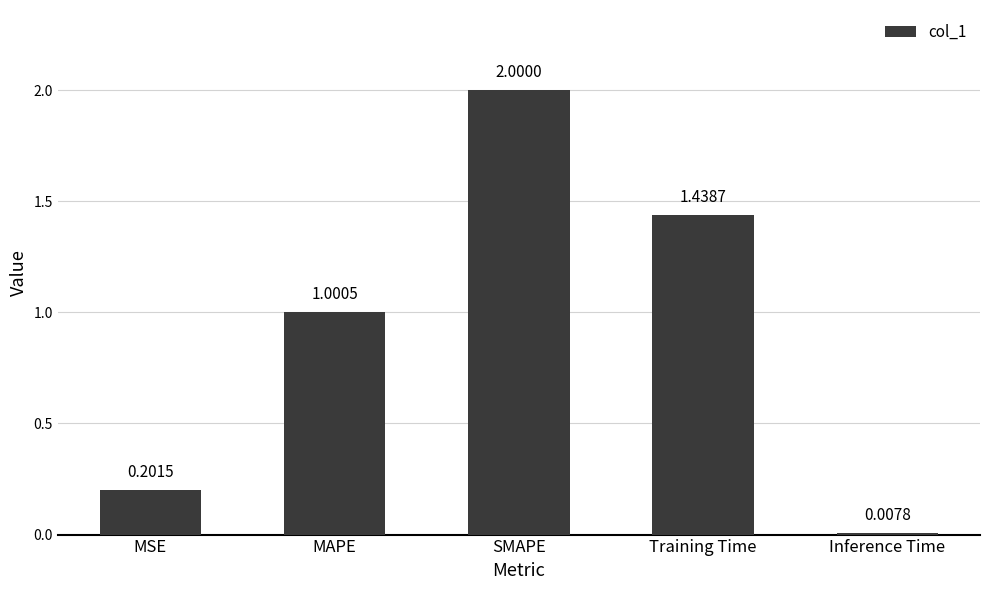

What is the change in value from MSE to Training Time?

+1.2